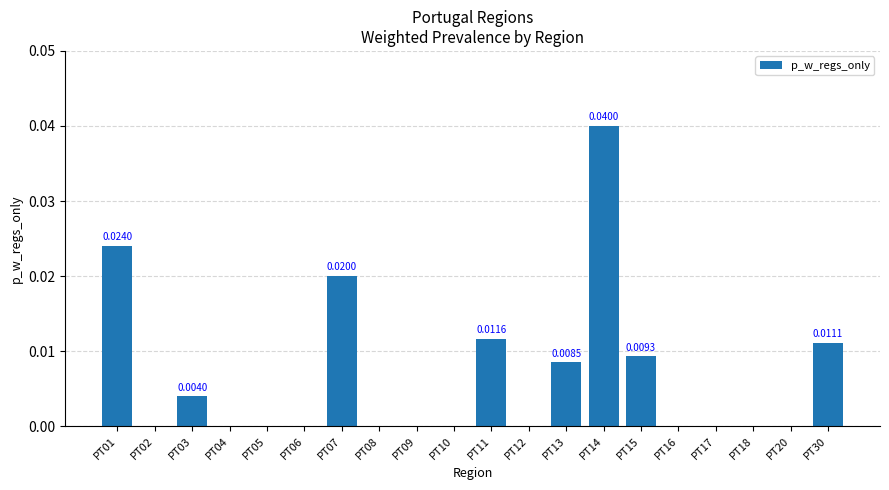

Which has a higher value, PT07 or PT20?

PT07